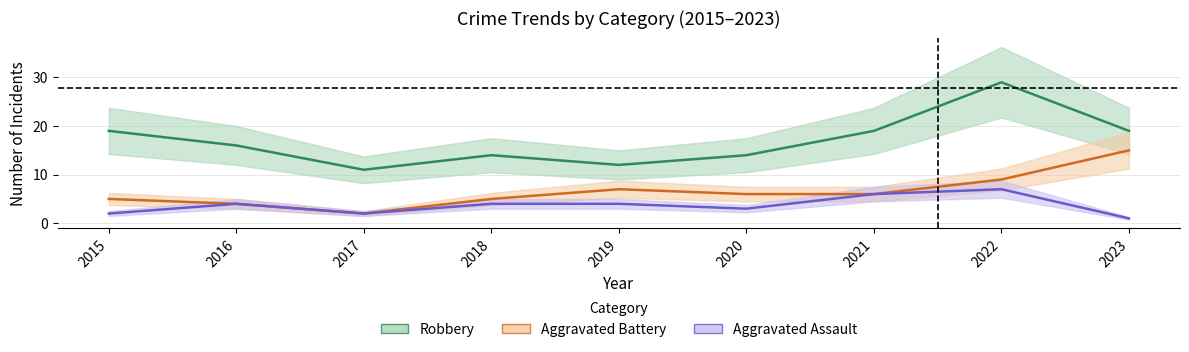

True or false: Aggravated Assault and Aggravated Battery cross at least once.

False